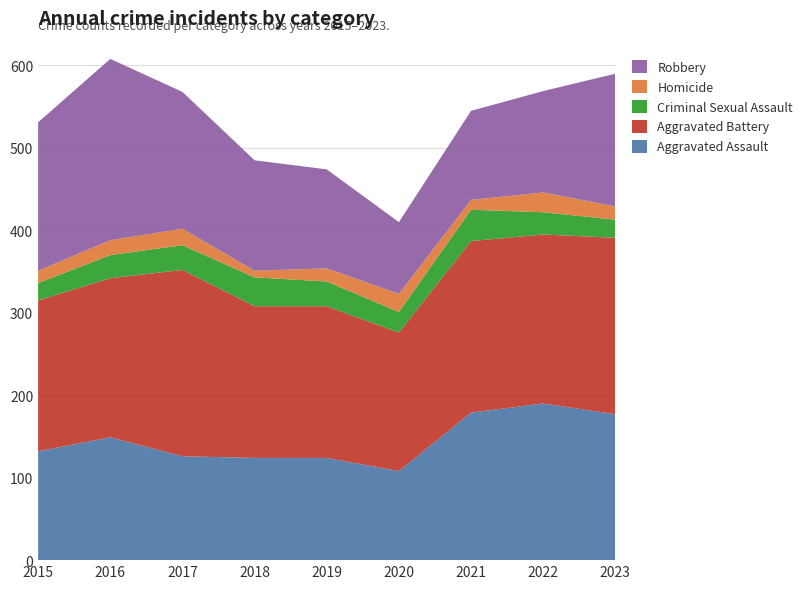

Reading right to left, what are all the values shown in this chart?

Aggravated Assault: 177	190	179	108	124	124	126	149	132
Aggravated Battery: 214	205	208	168	184	184	226	193	183
Criminal Sexual Assault: 22	27	38	25	30	35	30	28	21
Homicide: 16	24	12	22	16	8	20	18	15
Robbery: 161	123	108	87	120	134	166	220	180